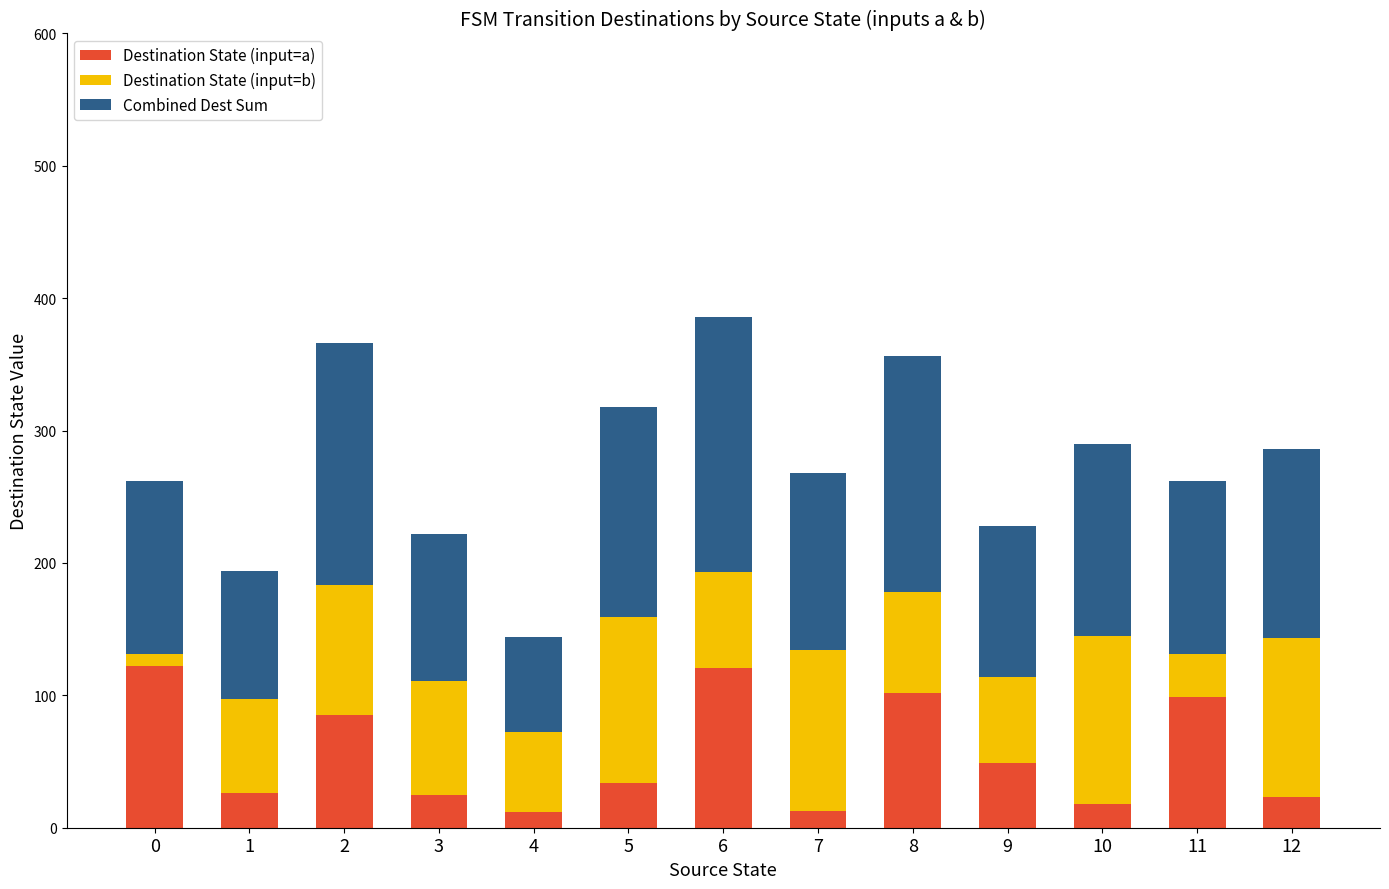

What is the average value of the Destination State (input=a) series?

56